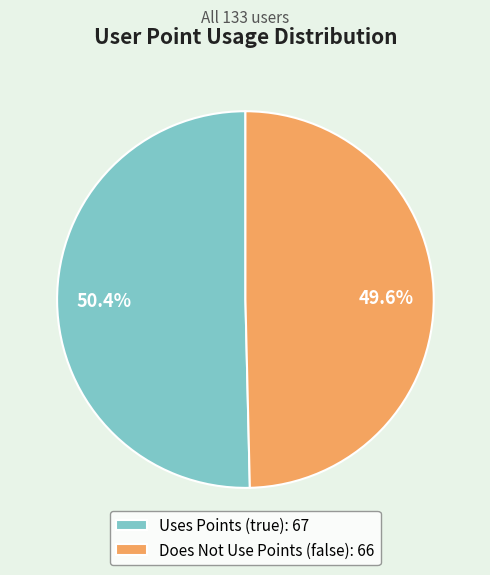

To the nearest percent, what is the average slice percentage?

50%